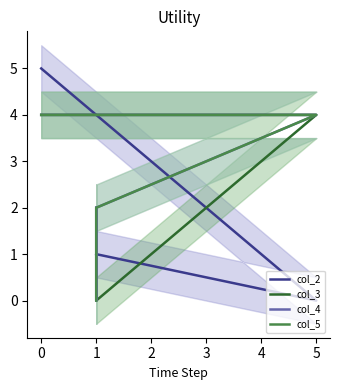

Which series has the widest spread of values?

col_2